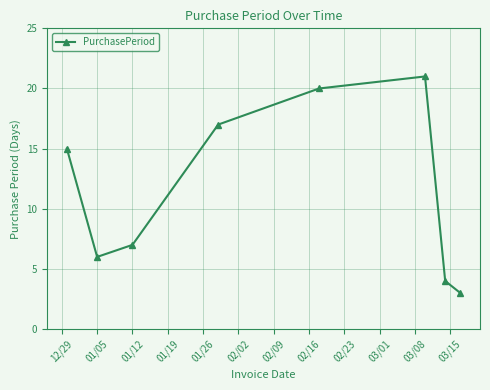

What is the value of the 8th point from the left?

3